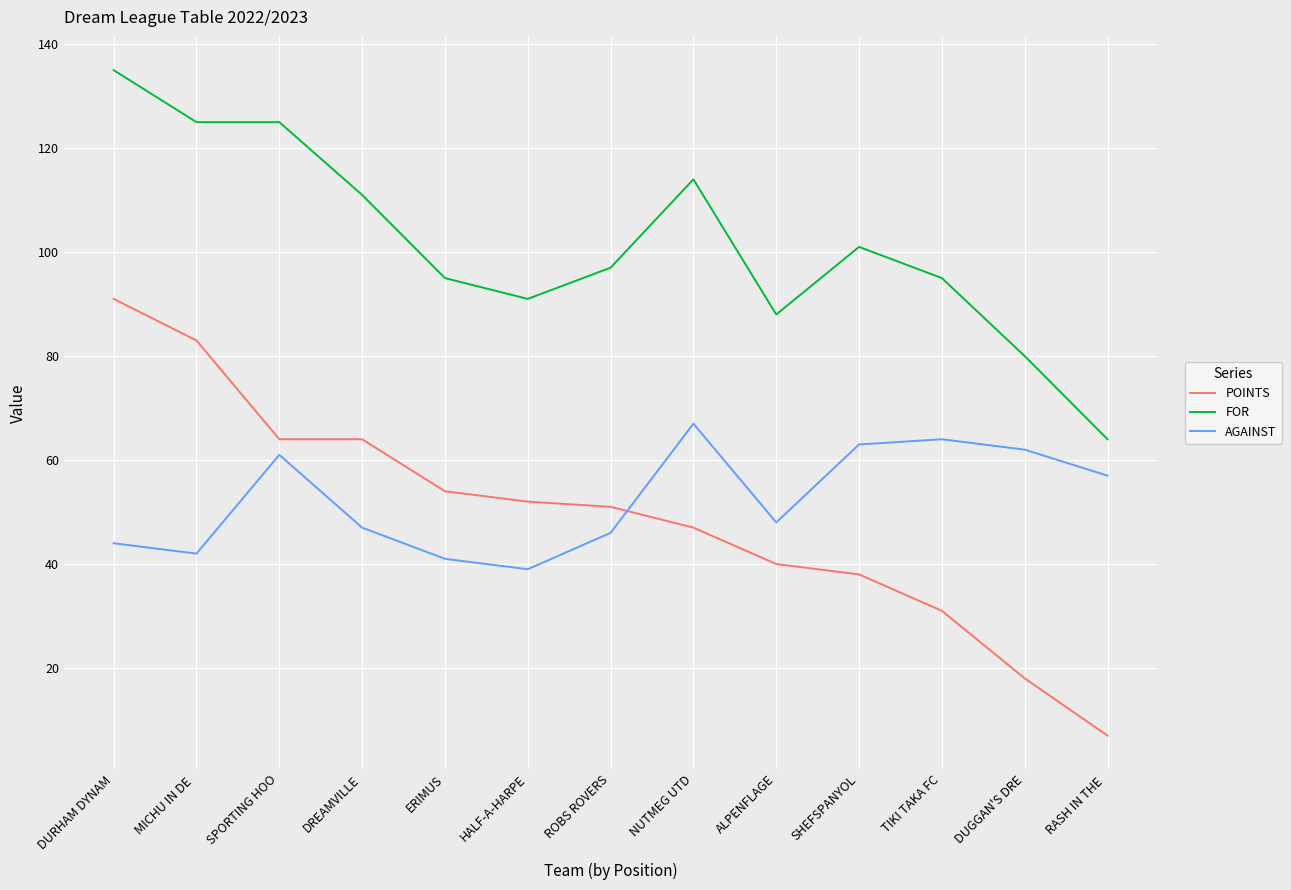

How many times do POINTS and AGAINST cross each other?

1